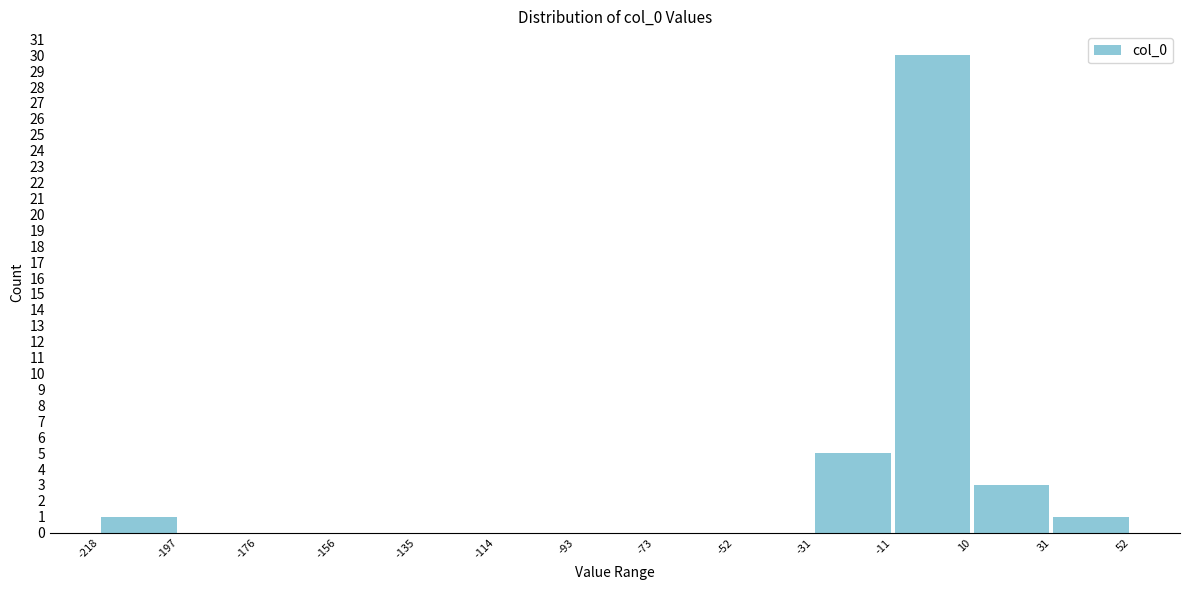

Reading left to right, transcribe this chart: for each bar, give the range it covers on the x-axis and its height. The values are not printed on the chart, so give them approximately, as read against the axis.

-218 to -197: 1
-197 to -176: 0
-176 to -156: 0
-156 to -135: 0
-135 to -114: 0
-114 to -93: 0
-93 to -73: 0
-73 to -52: 0
-52 to -31: 0
-31 to -11: 5
-11 to 10: 30
10 to 31: 3
31 to 52: 1